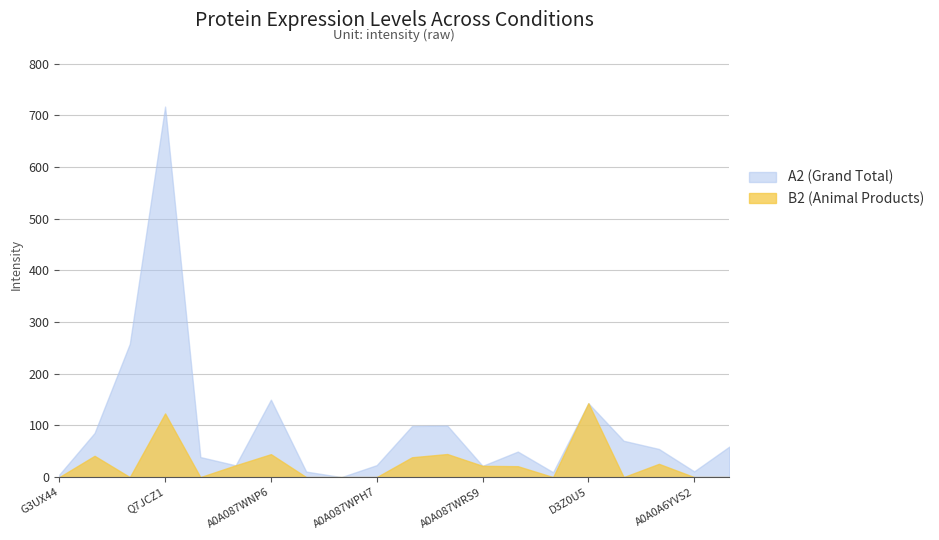

Which series has the largest range (max minus min)?

A2 (Grand Total)